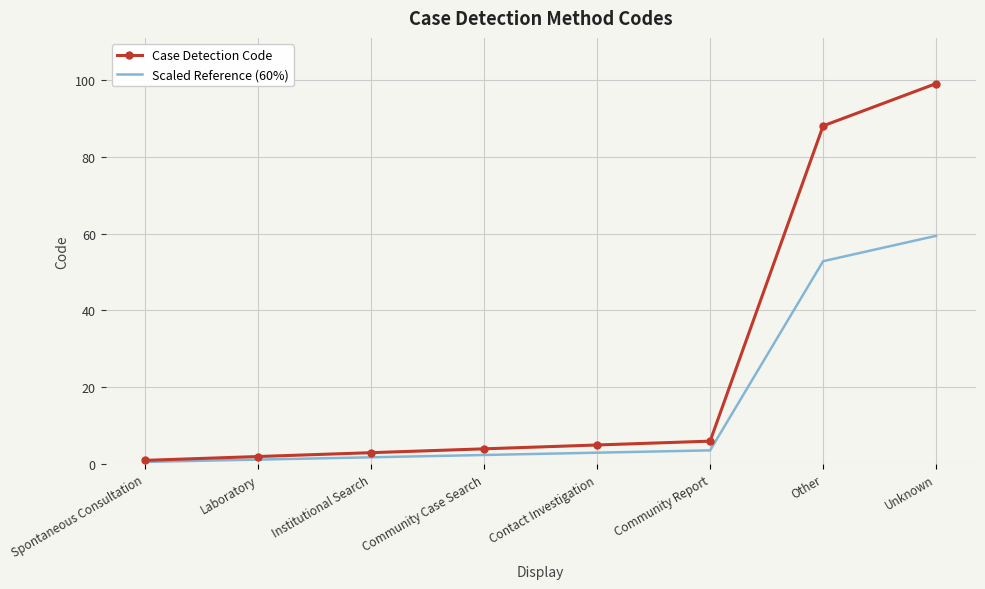

Reading left to right, what are all the values shown in this chart?

Case Detection Code: 1.0	2.0	3.0	4.0	5.0	6.0	88.0	99.0
Scaled Reference (60%): 0.6	1.2	1.8	2.4	3.0	3.6	52.8	59.4